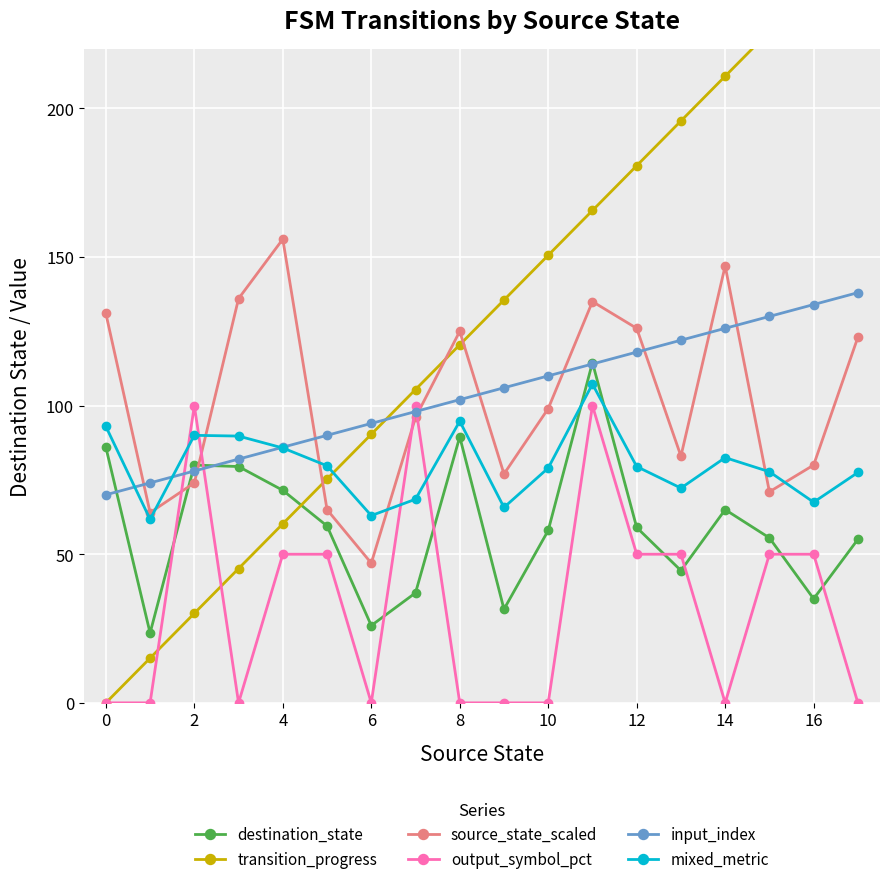

What is the maximum value shown in the chart?

256.0